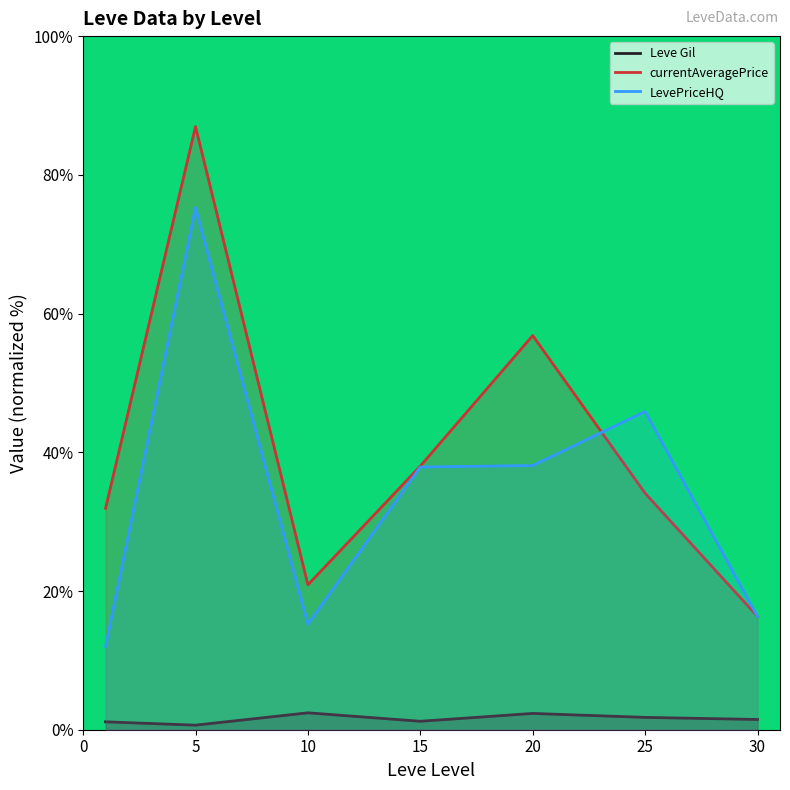

Reading left to right, extract all data points from this chart.

Leve Gil: 1.1	0.7	2.4	1.2	2.4	1.8	1.5
currentAveragePrice: 31.9	87.0	20.9	38.0	56.8	34.1	16.3
LevePriceHQ: 12.0	75.3	15.2	37.9	38.1	45.9	16.3